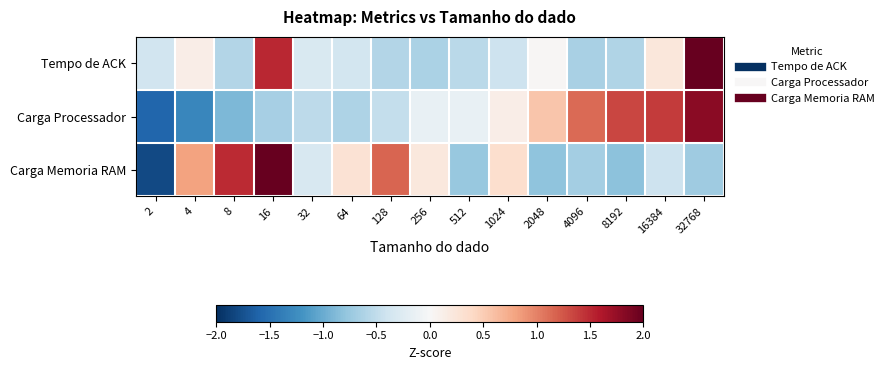

At which category is the sum across all series the highest?

32768